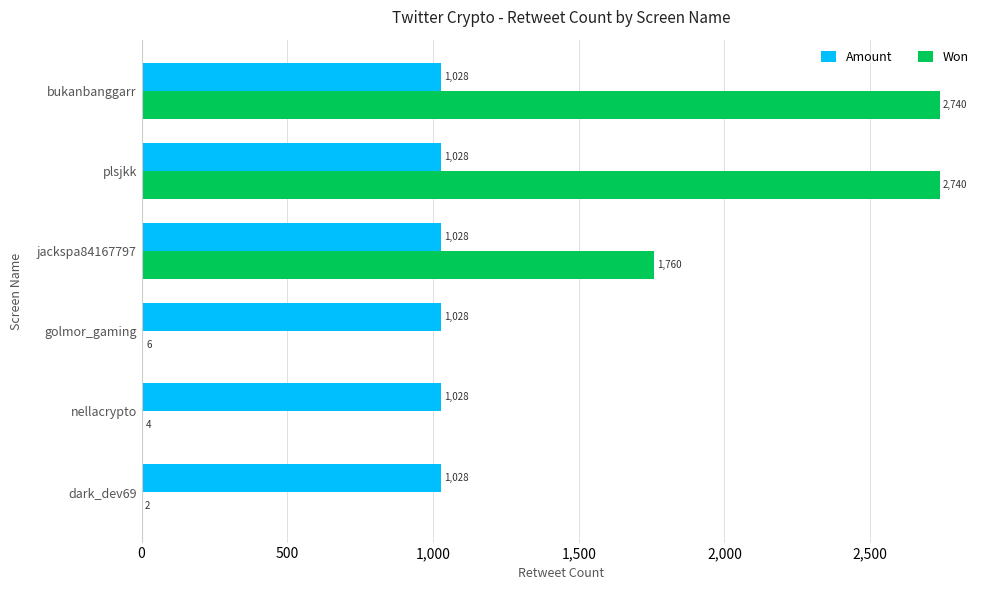

What is the highest value of the Won series?

2740